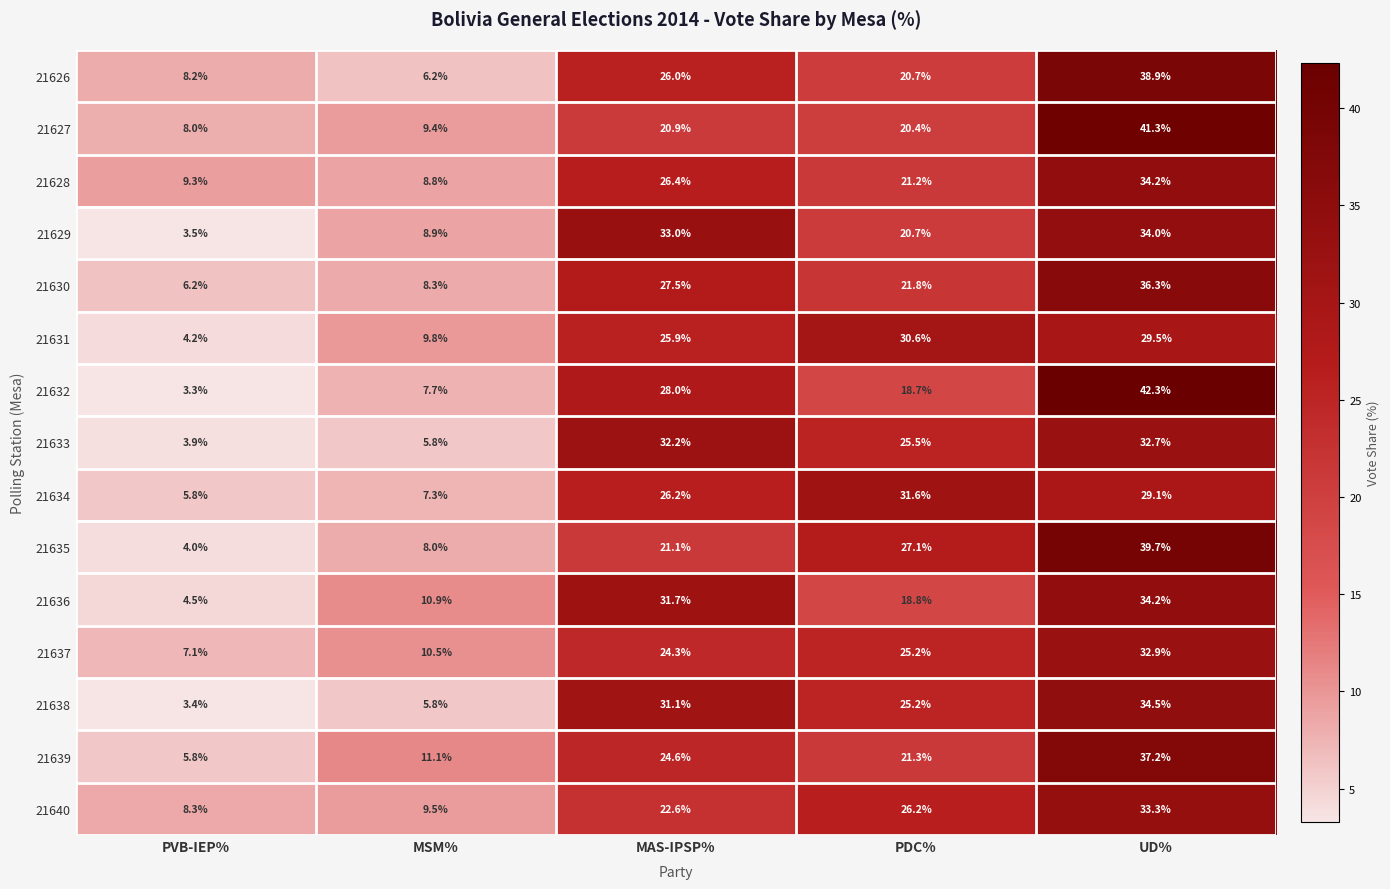

How many data points does each series have?

5